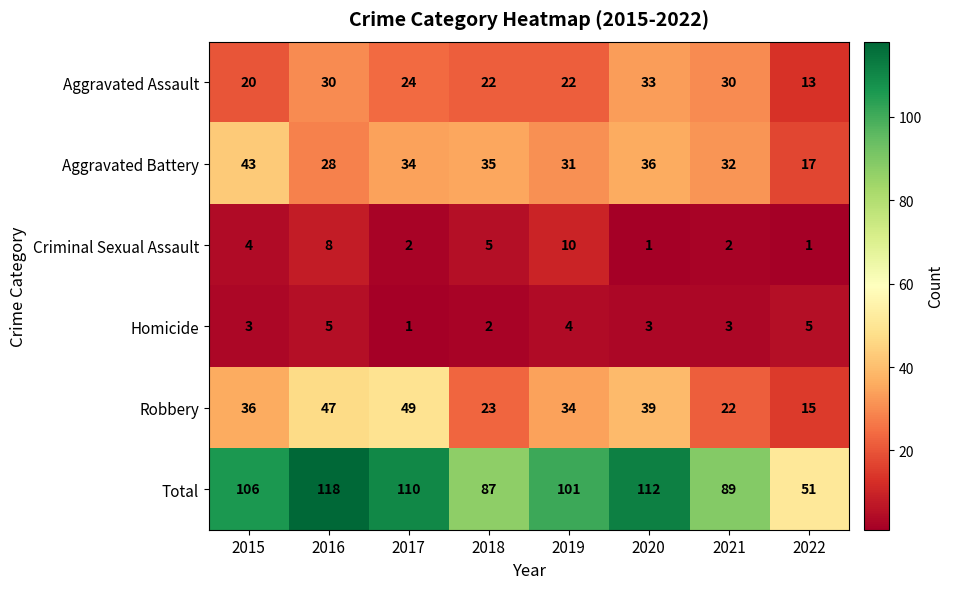

Read the Total value at 2016, to the nearest 5.

120